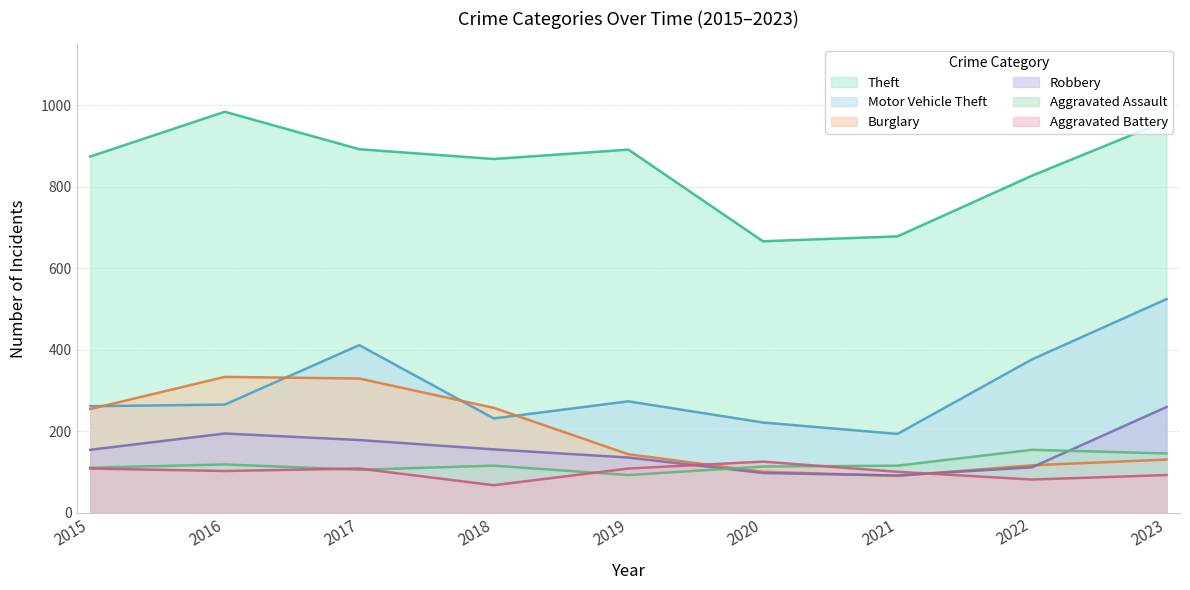

True or false: Motor Vehicle Theft and Theft intersect in this chart.

False